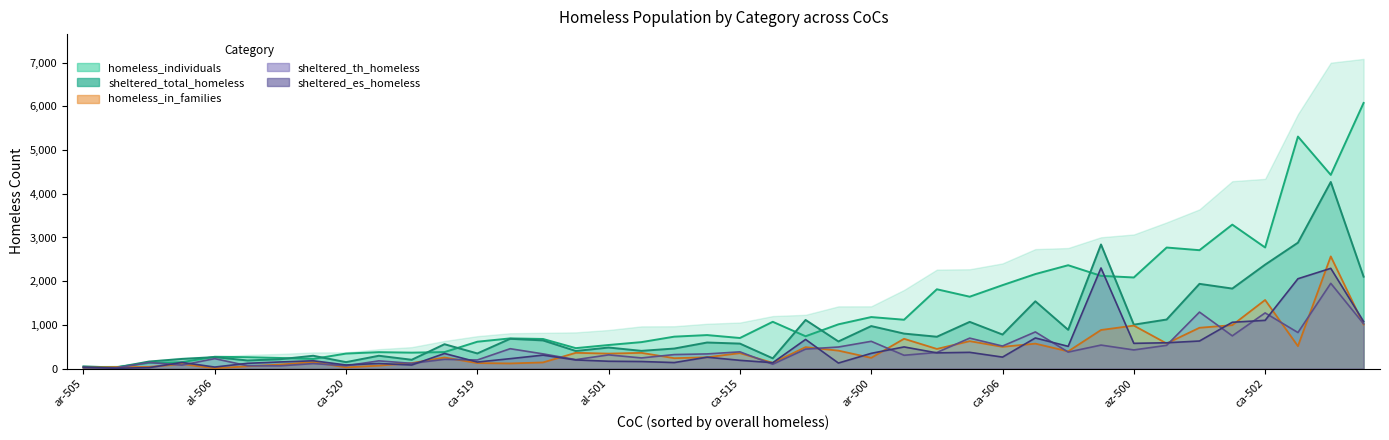

True or false: sheltered_th_homeless and overall_homeless intersect in this chart.

False